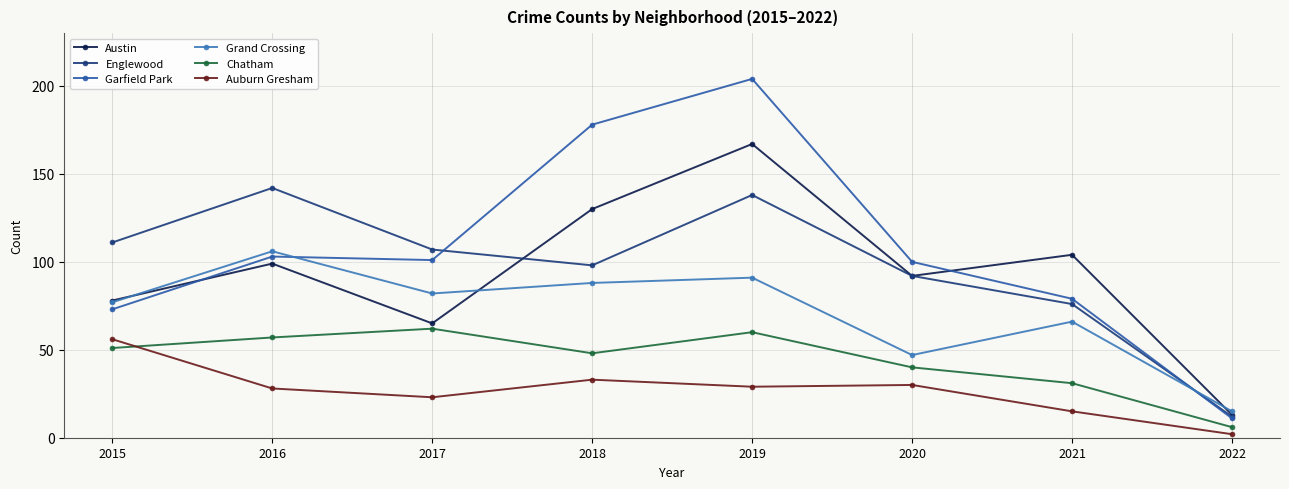

Reading left to right, extract all data points from this chart.

Austin: 2015=78	2016=99	2017=65	2018=130	2019=167	2020=92	2021=104	2022=13
Englewood: 2015=111	2016=142	2017=107	2018=98	2019=138	2020=92	2021=76	2022=12
Garfield Park: 2015=73	2016=103	2017=101	2018=178	2019=204	2020=100	2021=79	2022=11
Grand Crossing: 2015=77	2016=106	2017=82	2018=88	2019=91	2020=47	2021=66	2022=15
Chatham: 2015=51	2016=57	2017=62	2018=48	2019=60	2020=40	2021=31	2022=6
Auburn Gresham: 2015=56	2016=28	2017=23	2018=33	2019=29	2020=30	2021=15	2022=2